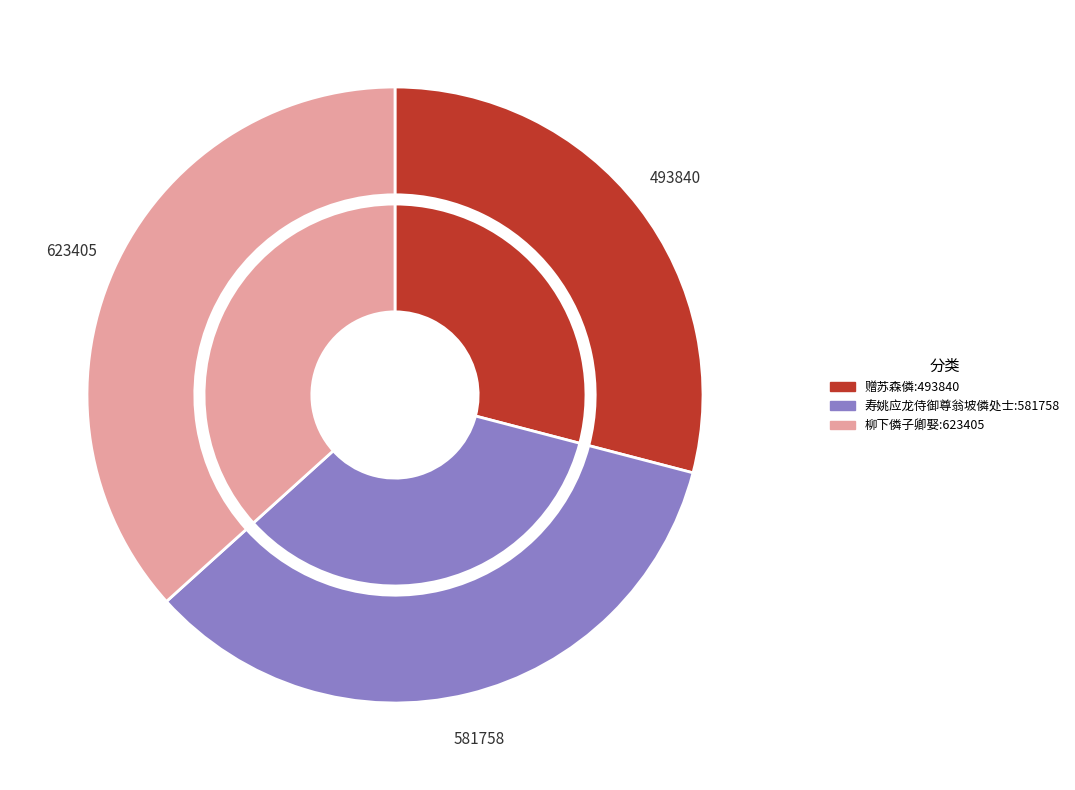

How much of the chart is everything except 赠苏森僯?

70.9%